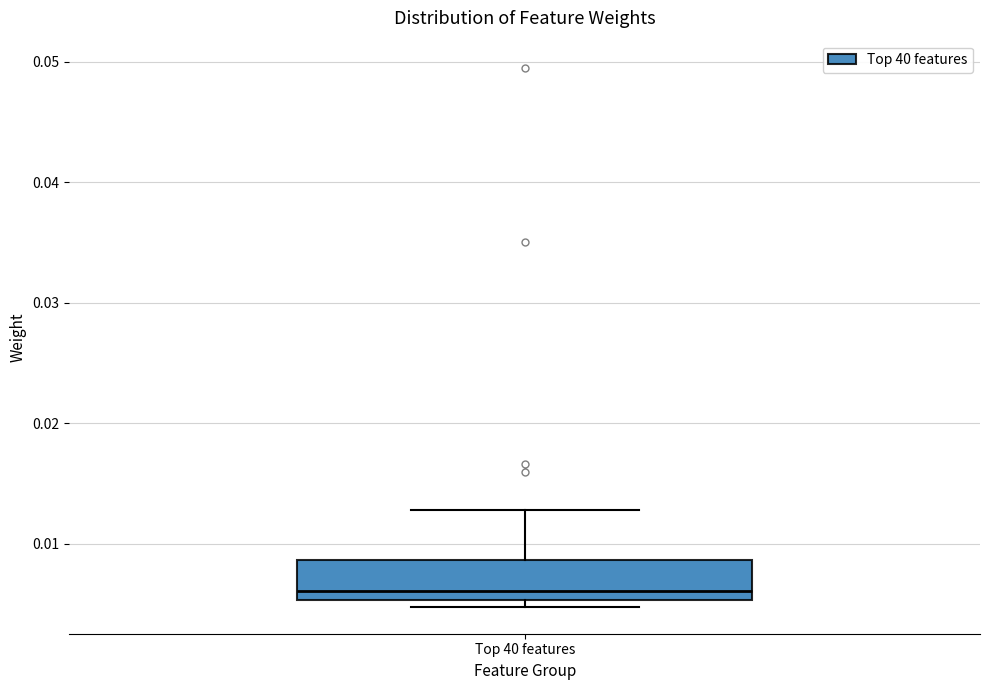

Transcribe this box plot: give where the median line is, the range the box spans, and where the two whiskers end, as read against the y-axis. The values are not printed on the chart, so give them approximately, as read against the axis.

median 0.006, box 0.005 to 0.009, whiskers 0.005 (just below the box's lower edge) to 0.013